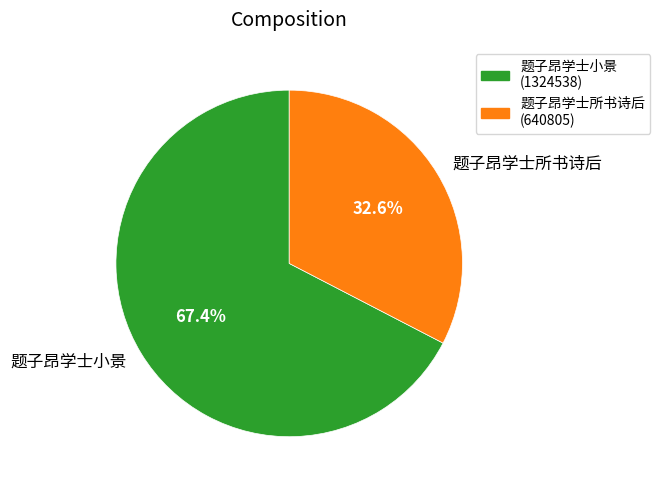

Count the number of slices in the pie.

2